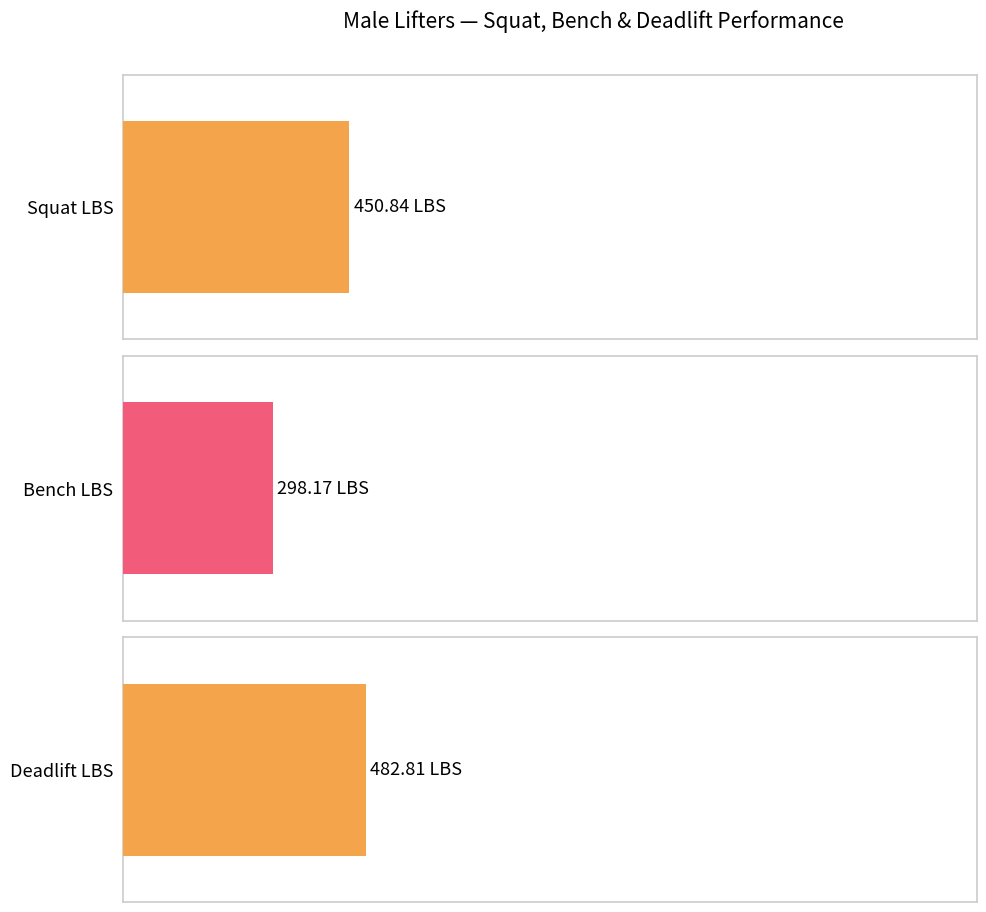

True or false: Squat LBS has a value of 127.0 at Tyler Mingus.

False